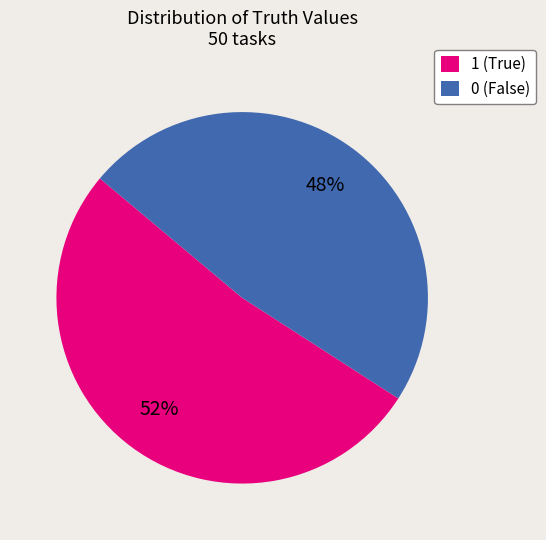

What percentage is the 0 slice, to the nearest percent?

48%